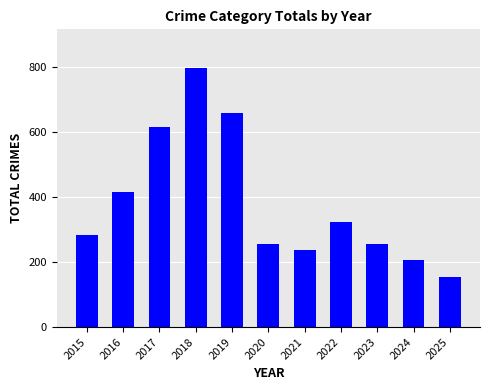

What is the change in value from 2018 to 2019?

-137